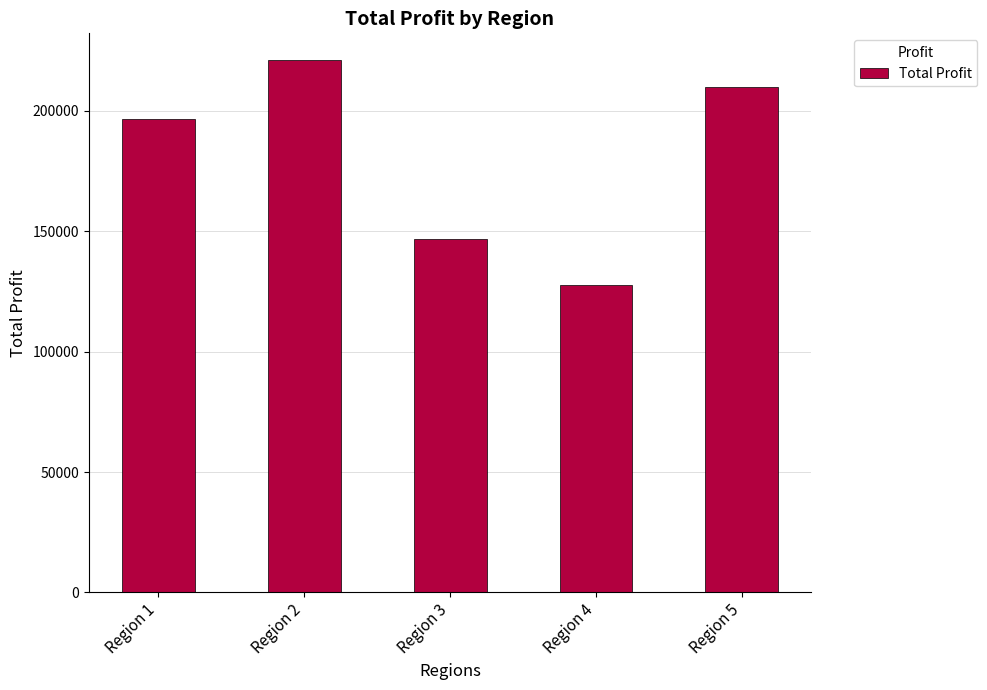

What is the value of the 4th bar from the left?

127866.8